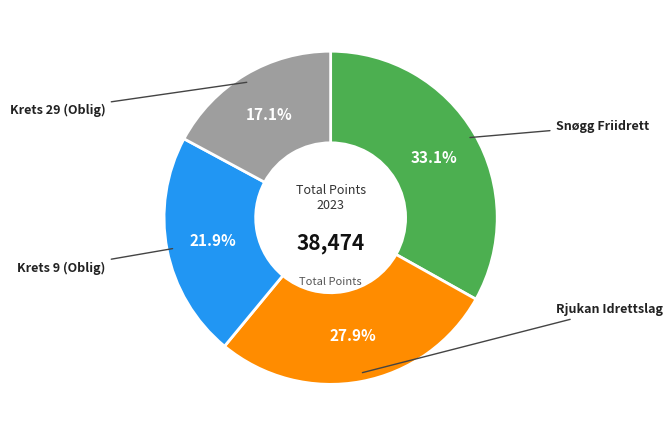

Is there any slice that represents more than half of the pie?

No